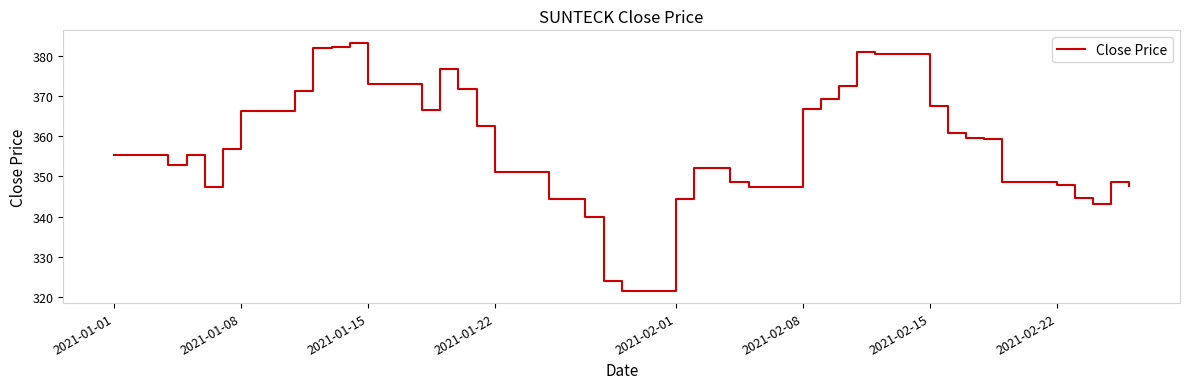

How many lines are shown in the chart?

1